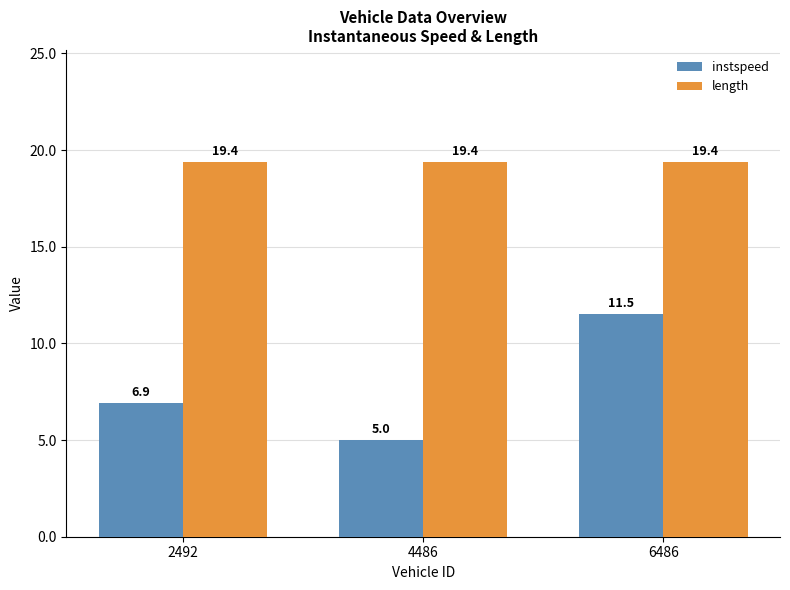

Which series changed the most between 2492 and 4486?

instspeed